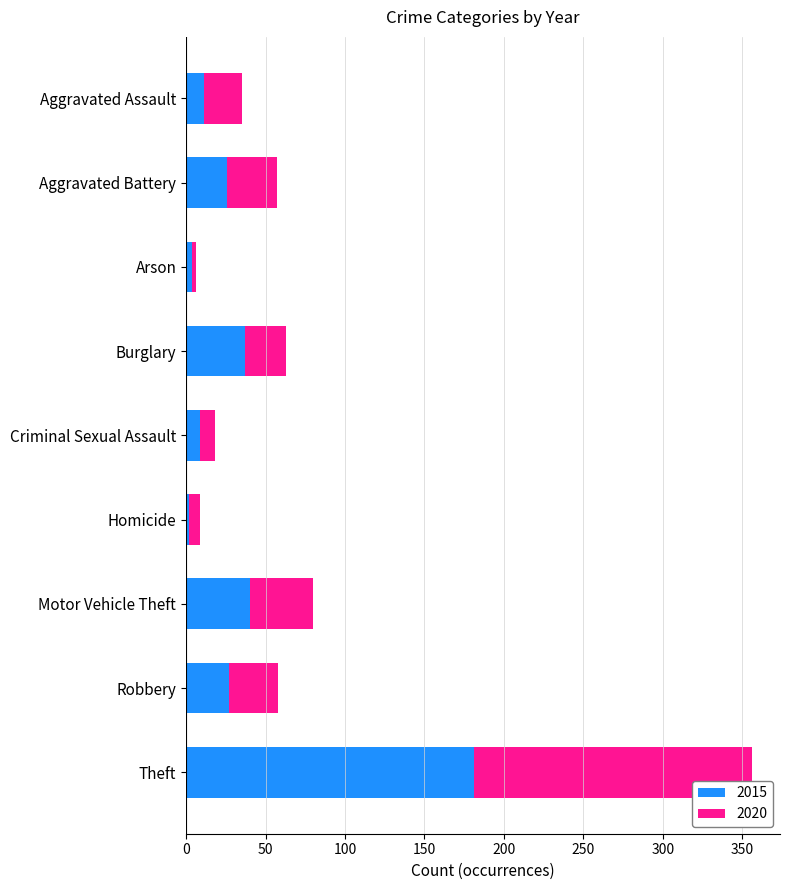

At which category is the sum across all series the highest?

Theft